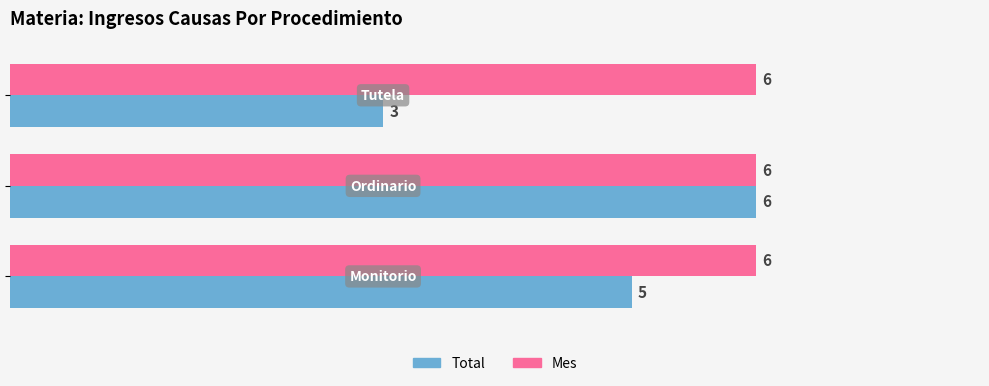

Rank the series by their average value, from highest to lowest.

Mes, Total